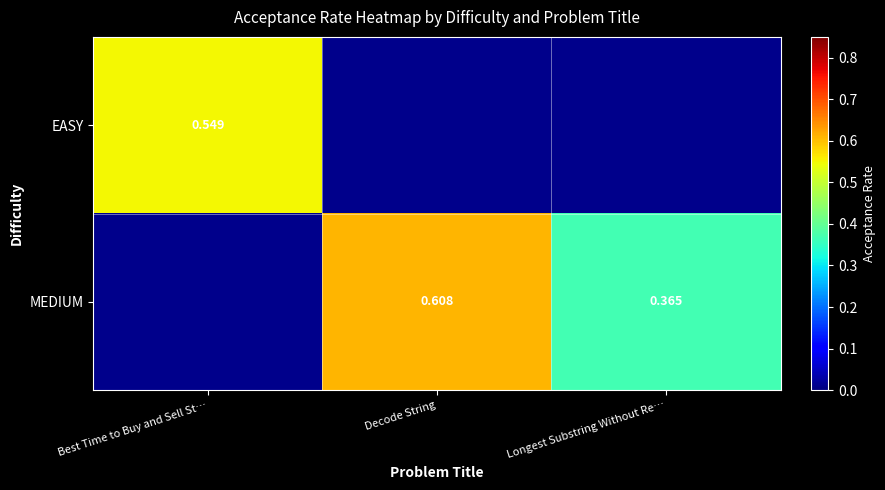

Which category has the lowest value across all series?

Decode String